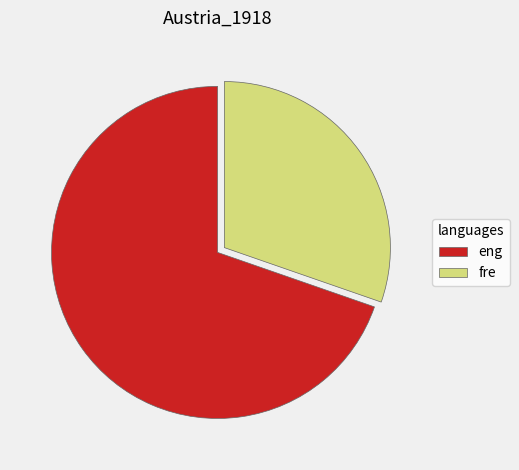

Which slice represents more than half of the pie?

eng